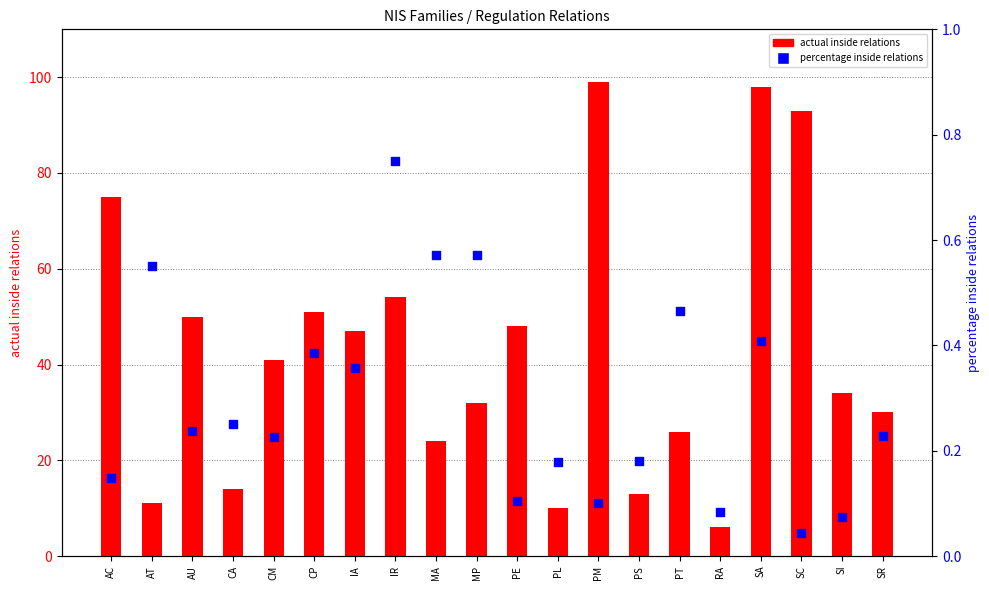

Which series reaches the maximum Y coordinate?

actual inside relations